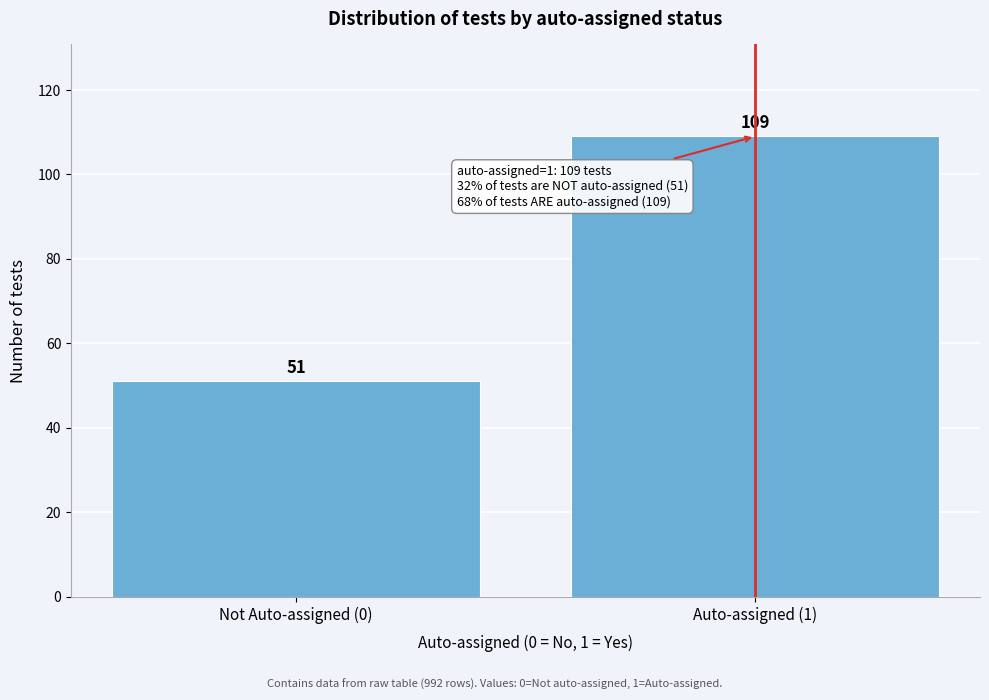

Reading left to right, transcribe all the data shown in this chart.

Not Auto-assigned (0)=51	Auto-assigned (1)=109